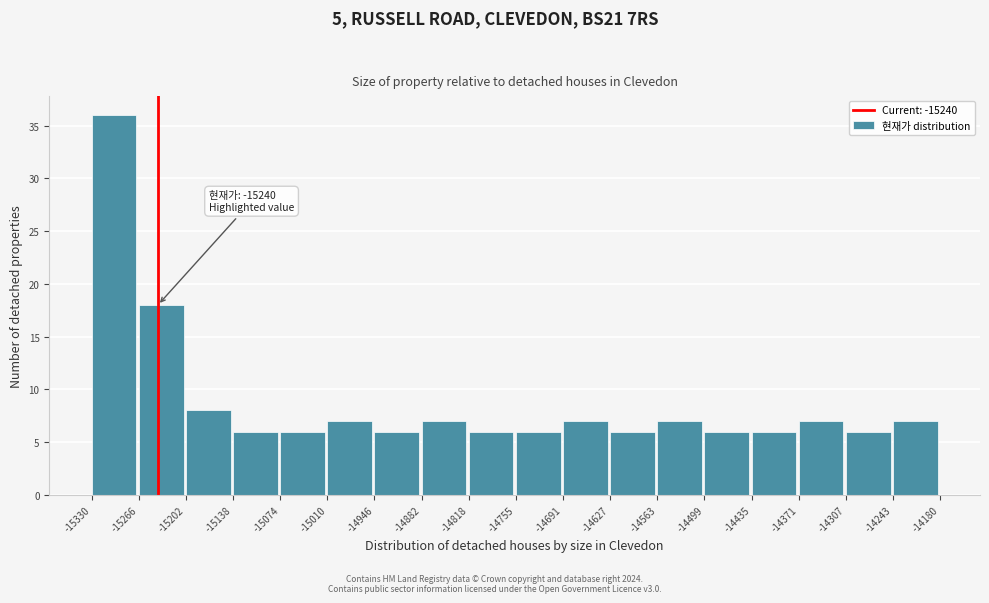

Which range on the x-axis has the tallest bar?

-15330 to -15266